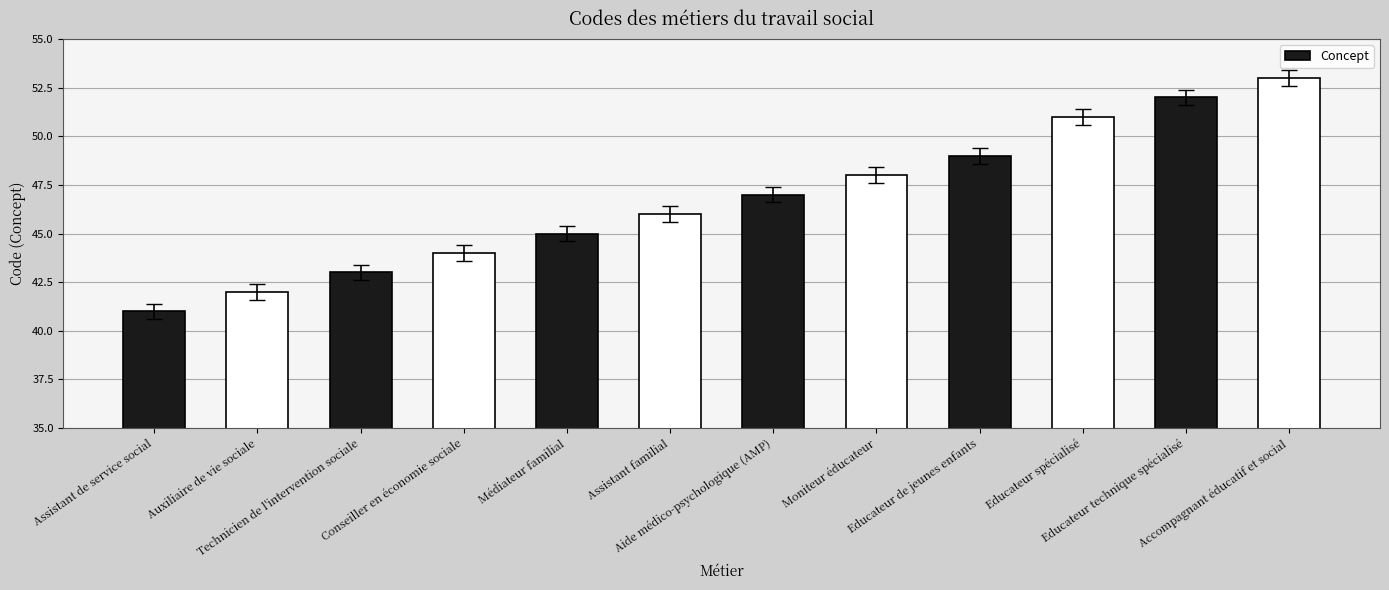

What is the ratio of the value at Educateur technique spécialisé to the value at Accompagnant éducatif et social?

1.0